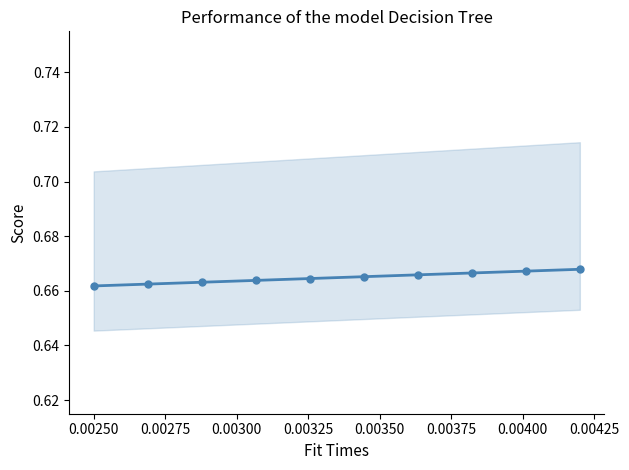

Between 0.00300 and 0.00250, which is larger?

0.00300